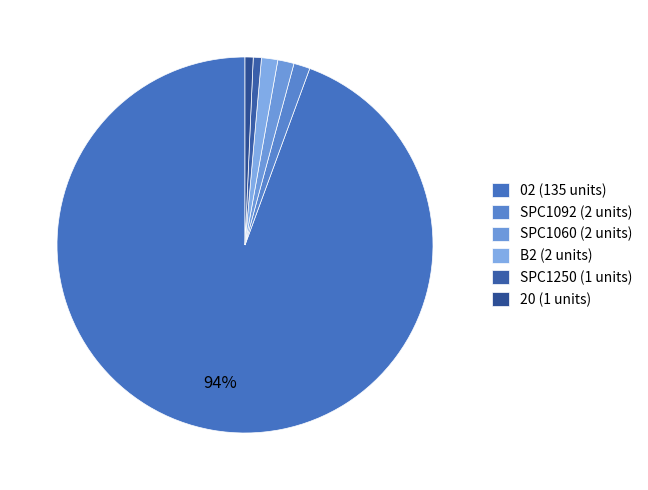

Is there a majority slice in this chart?

Yes